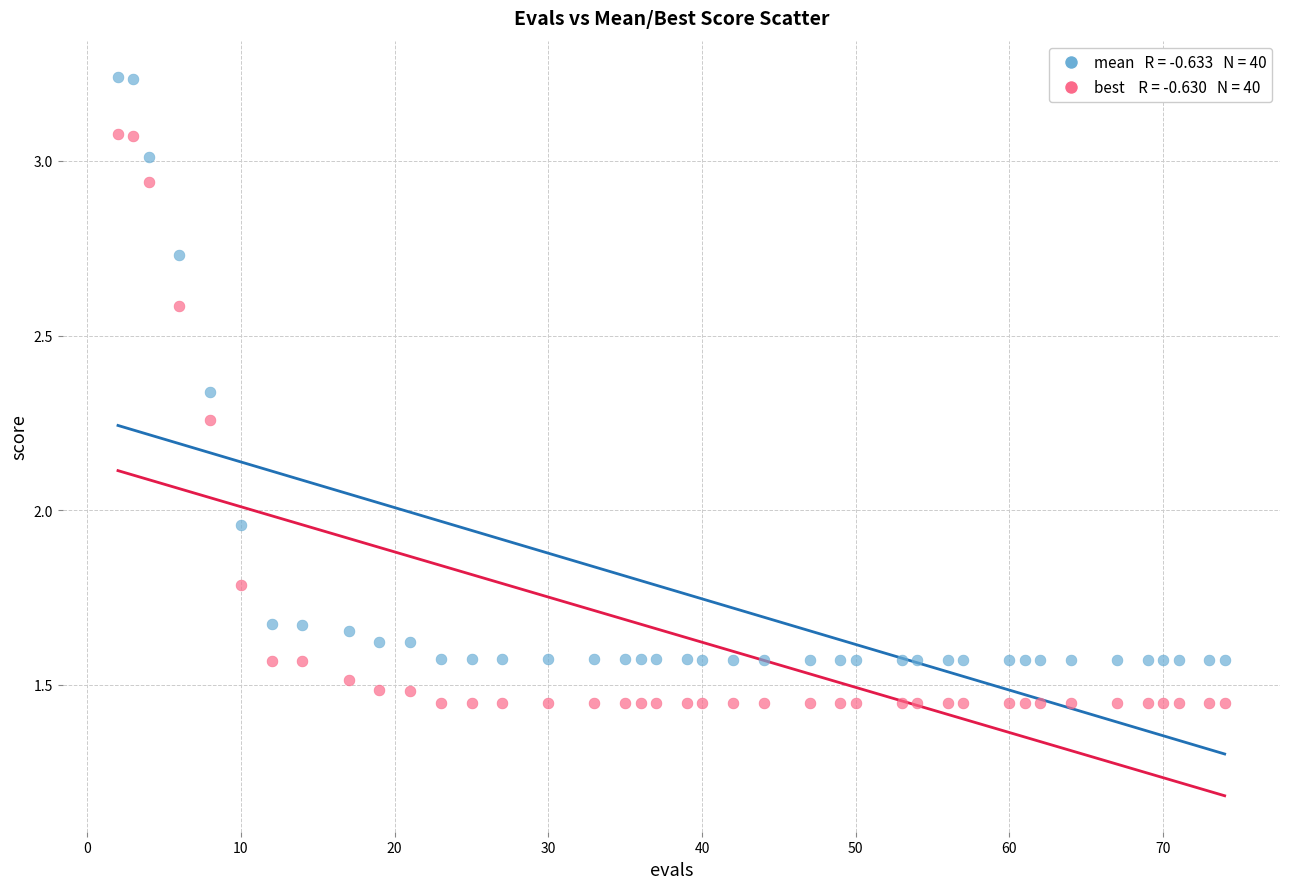

Across all data points, what is the range of Y values (max minus min)?

1.8